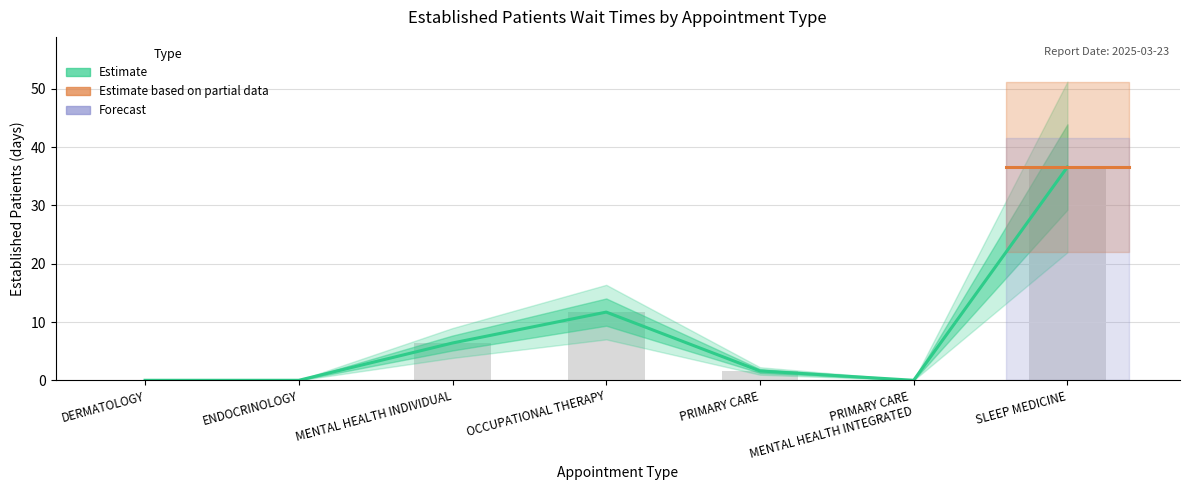

What is the difference between the maximum and minimum values in the Established Patients (Estimate) series?

36.6